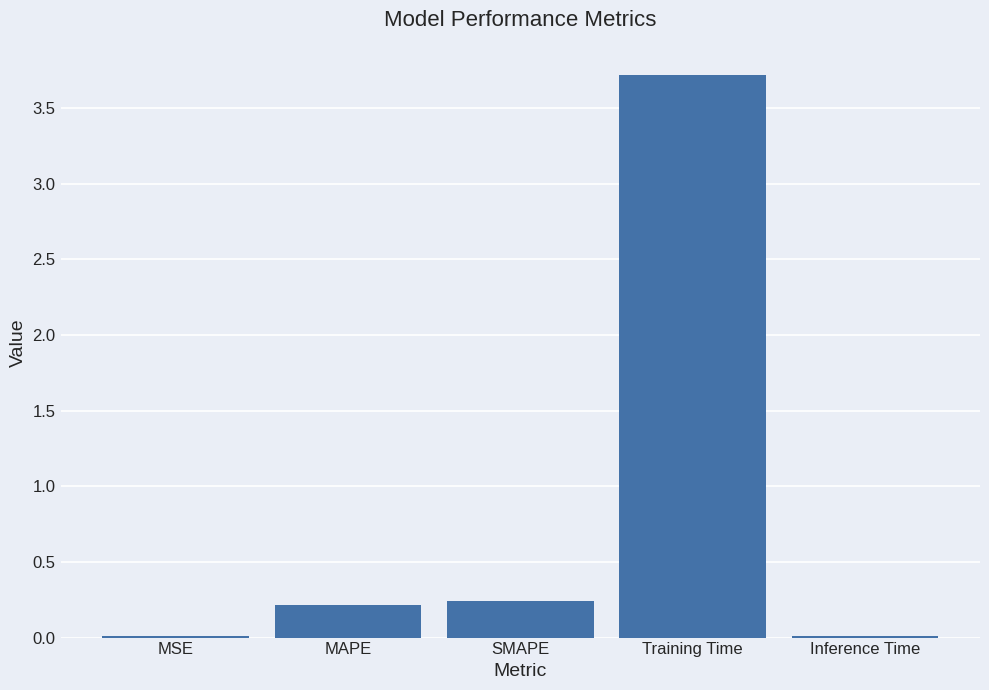

What is the sum of all values?

4.2